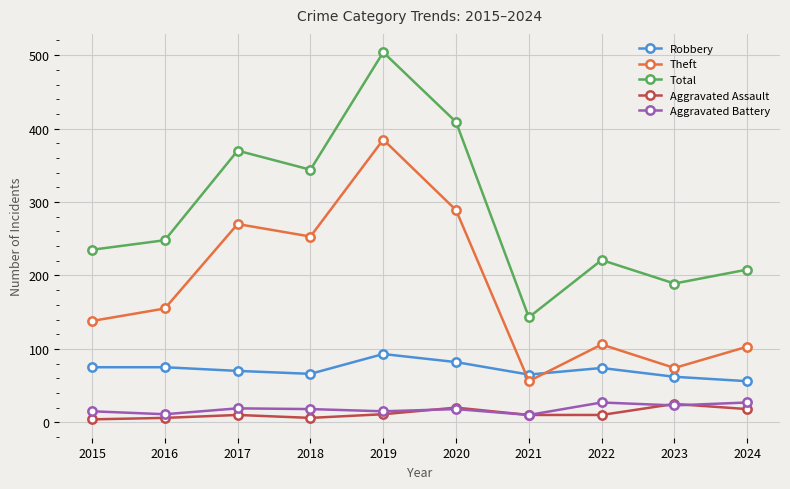

True or false: Total has more than 1 interior local peaks.

True